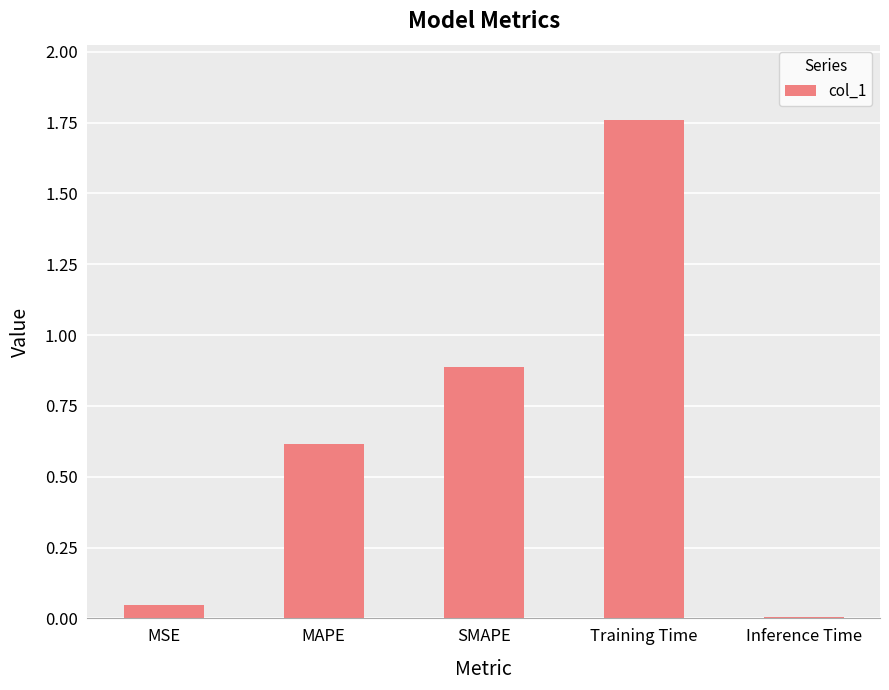

What is the change in value from MSE to Training Time?

+1.7